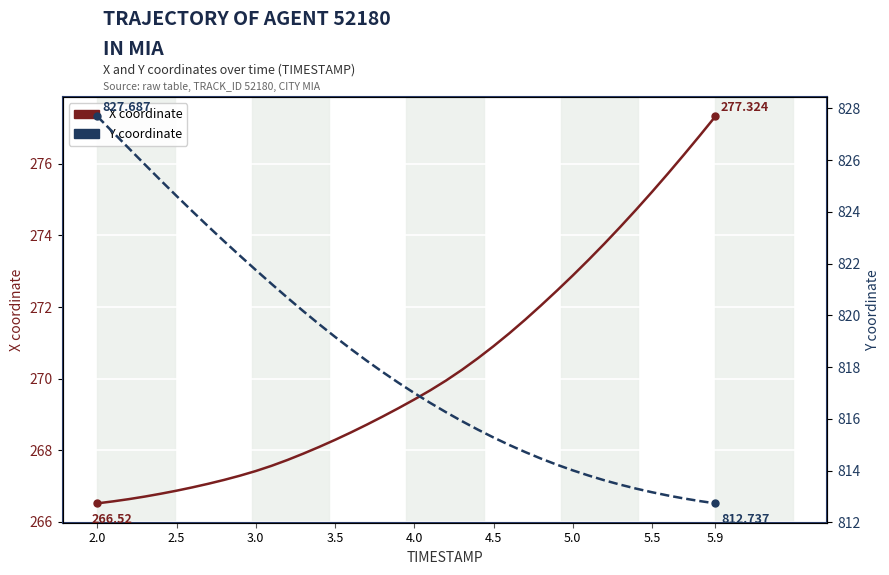

True or false: X coordinate and Y coordinate intersect in this chart.

False